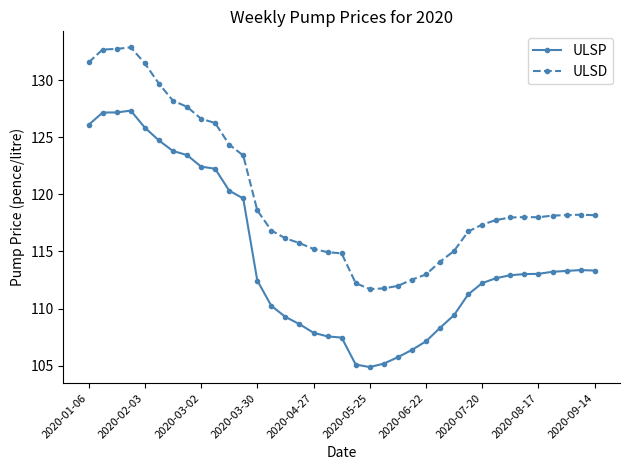

What is the average value of the ULSP series?

114.4